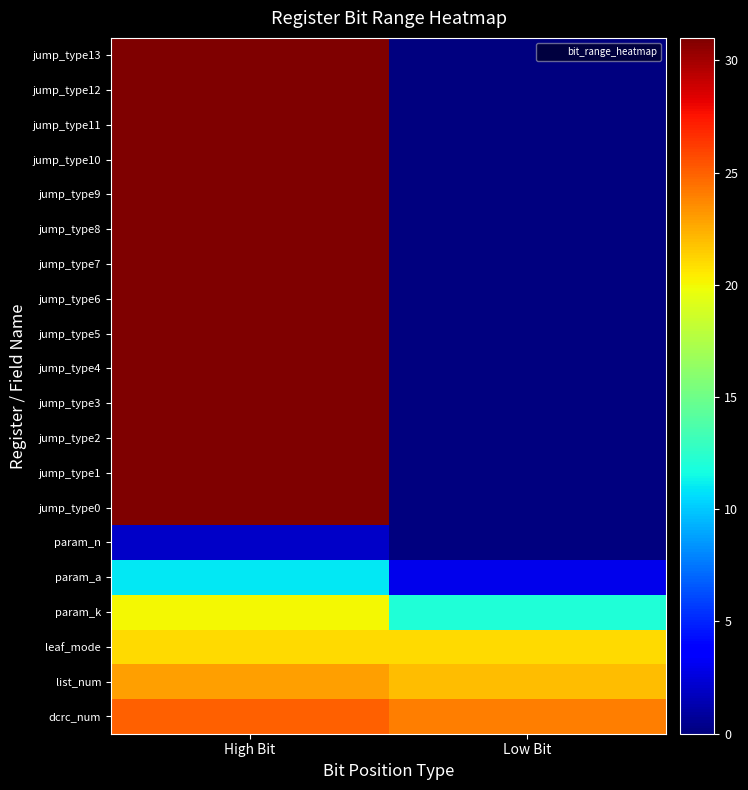

Reading left to right, list all the values displayed in this chart.

dcrc_num: High Bit=25	Low Bit=24
list_num: High Bit=23	Low Bit=22
leaf_mode: High Bit=21	Low Bit=21
param_k: High Bit=20	Low Bit=12
param_a: High Bit=11	Low Bit=3
param_n: High Bit=2	Low Bit=0
jump_type0: High Bit=31	Low Bit=0
jump_type1: High Bit=31	Low Bit=0
jump_type2: High Bit=31	Low Bit=0
jump_type3: High Bit=31	Low Bit=0
jump_type4: High Bit=31	Low Bit=0
jump_type5: High Bit=31	Low Bit=0
jump_type6: High Bit=31	Low Bit=0
jump_type7: High Bit=31	Low Bit=0
jump_type8: High Bit=31	Low Bit=0
jump_type9: High Bit=31	Low Bit=0
jump_type10: High Bit=31	Low Bit=0
jump_type11: High Bit=31	Low Bit=0
jump_type12: High Bit=31	Low Bit=0
jump_type13: High Bit=31	Low Bit=0